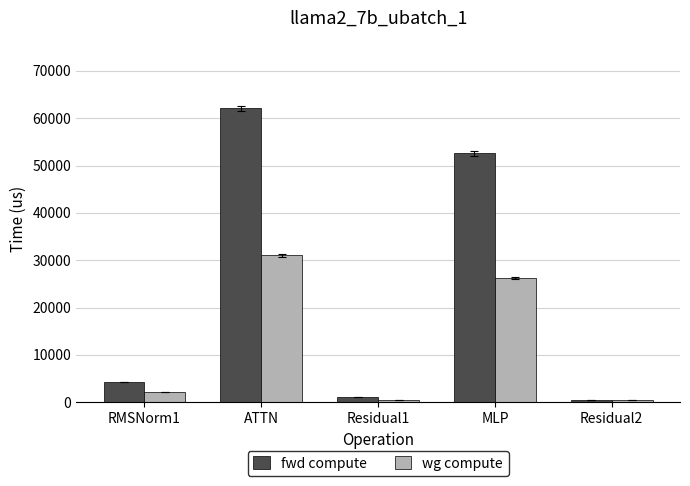

What is the difference between the maximum and minimum values in the wg compute series?

30532.4